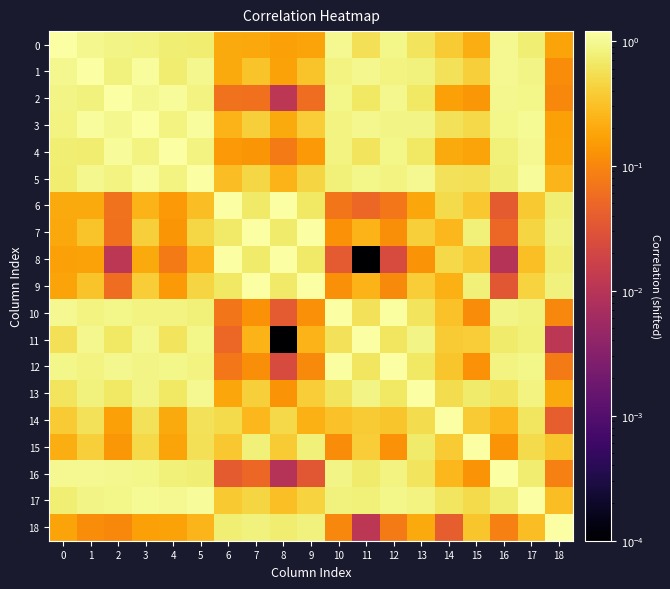

Reading left to right, what are all the values shown in this chart?

0: 0=1.2	1=0.9	2=0.9	3=0.9	4=0.8	5=0.7	6=0.2	7=0.2	8=0.2	9=0.2	10=1.0	11=0.6	12=0.9	13=0.6	14=0.4	15=0.2	16=1.0	17=0.7	18=0.2
1: 0=0.9	1=1.2	2=0.8	3=1.1	4=0.7	5=0.9	6=0.2	7=0.3	8=0.2	9=0.3	10=0.9	11=0.9	12=0.9	13=0.8	14=0.6	15=0.4	16=1.0	17=0.9	18=0.1
2: 0=0.9	1=0.8	2=1.2	3=0.9	4=1.1	5=0.9	6=0.1	7=0.1	8=0.0	9=0.1	10=0.9	11=0.7	12=0.9	13=0.6	14=0.2	15=0.1	16=1.0	17=0.9	18=0.1
3: 0=0.9	1=1.1	2=0.9	3=1.2	4=0.8	5=1.1	6=0.2	7=0.4	8=0.2	9=0.4	10=0.8	11=0.9	12=0.9	13=0.9	14=0.6	15=0.5	16=0.9	17=1.0	18=0.2
4: 0=0.8	1=0.7	2=1.1	3=0.8	4=1.2	5=0.8	6=0.1	7=0.1	8=0.1	9=0.1	10=0.8	11=0.6	12=0.9	13=0.7	14=0.2	15=0.2	16=0.8	17=1.0	18=0.2
5: 0=0.7	1=0.9	2=0.9	3=1.1	4=0.8	5=1.2	6=0.3	7=0.5	8=0.2	9=0.4	10=0.8	11=0.9	12=0.8	13=1.0	14=0.6	15=0.6	16=0.8	17=1.1	18=0.2
6: 0=0.2	1=0.2	2=0.1	3=0.2	4=0.1	5=0.3	6=1.2	7=0.7	8=1.2	9=0.7	10=0.1	11=0.1	12=0.1	13=0.2	14=0.5	15=0.4	16=0.0	17=0.4	18=0.8
7: 0=0.2	1=0.3	2=0.1	3=0.4	4=0.1	5=0.5	6=0.7	7=1.2	8=0.7	9=1.2	10=0.1	11=0.2	12=0.1	13=0.4	14=0.3	15=0.8	16=0.0	17=0.5	18=0.8
8: 0=0.2	1=0.2	2=0.0	3=0.2	4=0.1	5=0.2	6=1.2	7=0.7	8=1.2	9=0.7	10=0.0	11=0.0	12=0.0	13=0.1	14=0.5	15=0.4	16=0.0	17=0.3	18=0.7
9: 0=0.2	1=0.3	2=0.1	3=0.4	4=0.1	5=0.4	6=0.7	7=1.2	8=0.7	9=1.2	10=0.1	11=0.2	12=0.1	13=0.4	14=0.2	15=0.8	16=0.0	17=0.4	18=0.8
10: 0=1.0	1=0.9	2=0.9	3=0.8	4=0.8	5=0.8	6=0.1	7=0.1	8=0.0	9=0.1	10=1.2	11=0.6	12=1.1	13=0.6	14=0.3	15=0.1	16=0.9	17=0.8	18=0.1
11: 0=0.6	1=0.9	2=0.7	3=0.9	4=0.6	5=0.9	6=0.1	7=0.2	8=0.0	9=0.2	10=0.6	11=1.2	12=0.6	13=0.9	14=0.4	15=0.4	16=0.7	17=0.8	18=0.0
12: 0=0.9	1=0.9	2=0.9	3=0.9	4=0.9	5=0.8	6=0.1	7=0.1	8=0.0	9=0.1	10=1.1	11=0.6	12=1.2	13=0.7	14=0.3	15=0.1	16=0.9	17=0.9	18=0.1
13: 0=0.6	1=0.8	2=0.6	3=0.9	4=0.7	5=1.0	6=0.2	7=0.4	8=0.1	9=0.4	10=0.6	11=0.9	12=0.7	13=1.2	14=0.5	15=0.7	16=0.6	17=0.9	18=0.2
14: 0=0.4	1=0.6	2=0.2	3=0.6	4=0.2	5=0.6	6=0.5	7=0.3	8=0.5	9=0.2	10=0.3	11=0.4	12=0.3	13=0.5	14=1.2	15=0.4	16=0.3	17=0.6	18=0.0
15: 0=0.2	1=0.4	2=0.1	3=0.5	4=0.2	5=0.6	6=0.4	7=0.8	8=0.4	9=0.8	10=0.1	11=0.4	12=0.1	13=0.7	14=0.4	15=1.2	16=0.1	17=0.5	18=0.3
16: 0=1.0	1=1.0	2=1.0	3=0.9	4=0.8	5=0.8	6=0.0	7=0.0	8=0.0	9=0.0	10=0.9	11=0.7	12=0.9	13=0.6	14=0.3	15=0.1	16=1.2	17=0.7	18=0.1
17: 0=0.7	1=0.9	2=0.9	3=1.0	4=1.0	5=1.1	6=0.4	7=0.5	8=0.3	9=0.4	10=0.8	11=0.8	12=0.9	13=0.9	14=0.6	15=0.5	16=0.7	17=1.2	18=0.3
18: 0=0.2	1=0.1	2=0.1	3=0.2	4=0.2	5=0.2	6=0.8	7=0.8	8=0.7	9=0.8	10=0.1	11=0.0	12=0.1	13=0.2	14=0.0	15=0.3	16=0.1	17=0.3	18=1.2